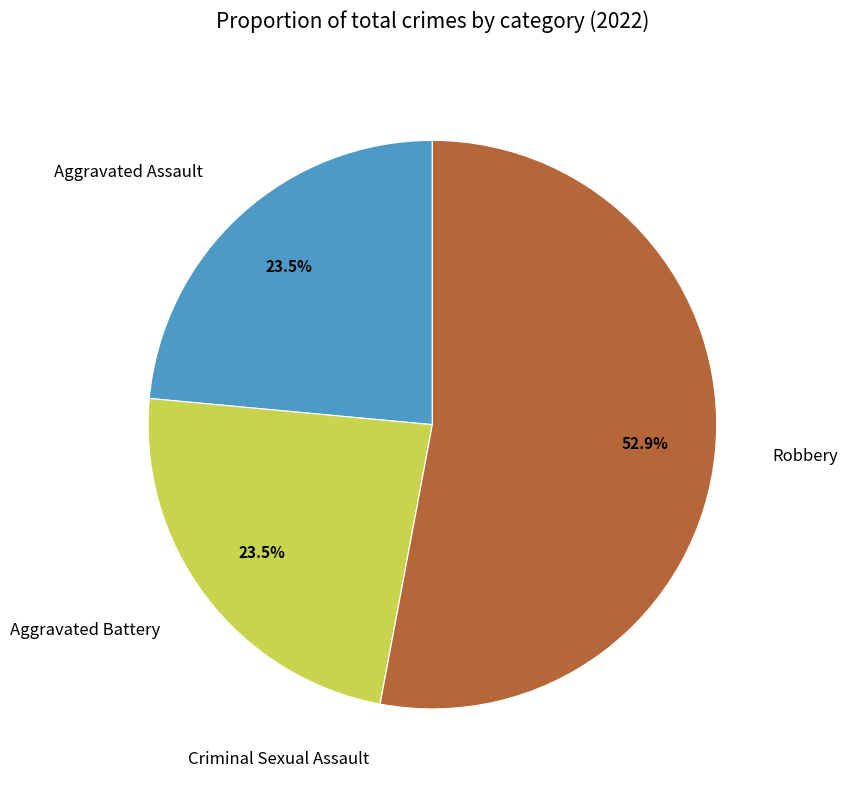

What is the majority slice?

Robbery